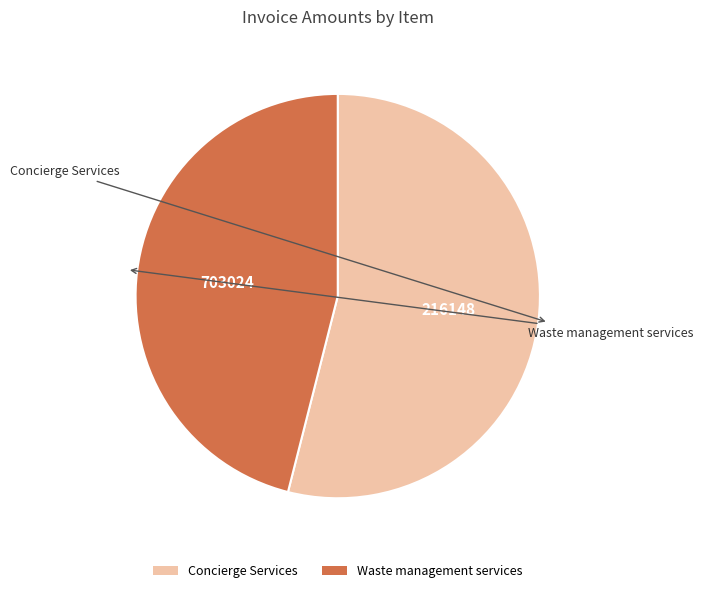

The Waste management services slice represents 46% of the pie. True or false?

True